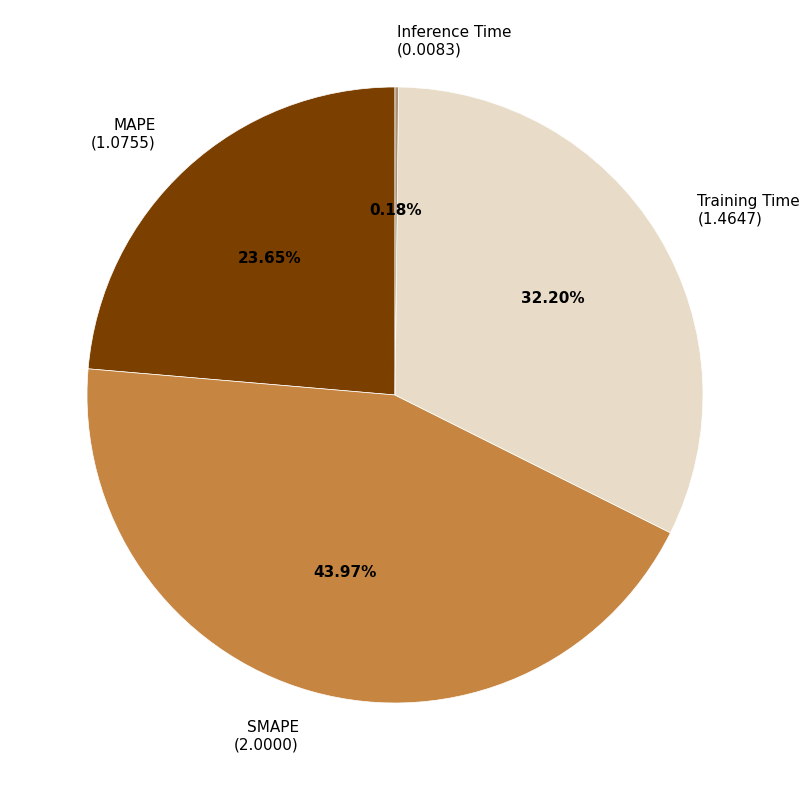

What is the total percentage of Training Time and SMAPE?

76.2%